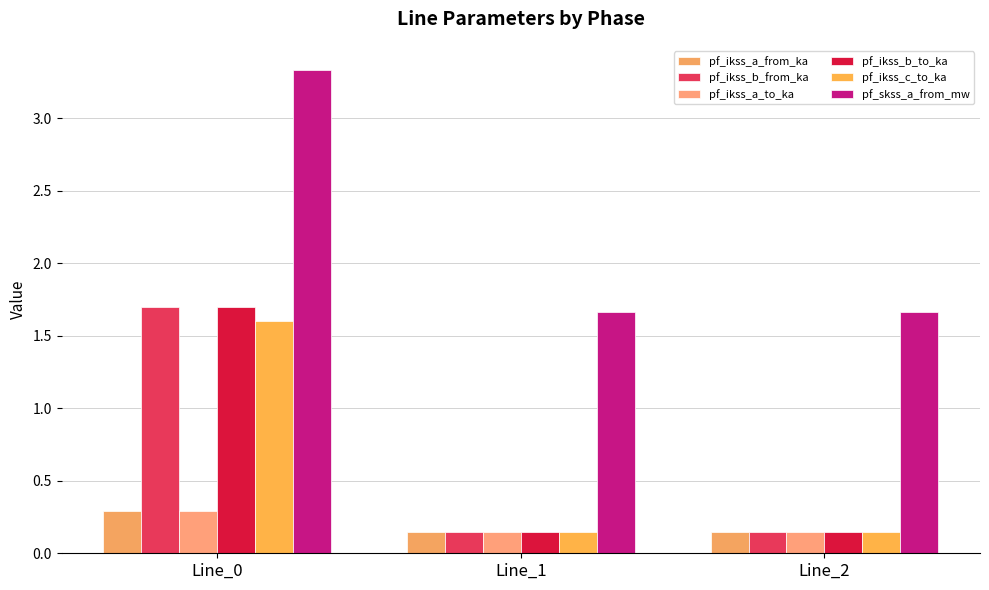

What is the sum of all pf_ikss_b_from_ka values?

2.0